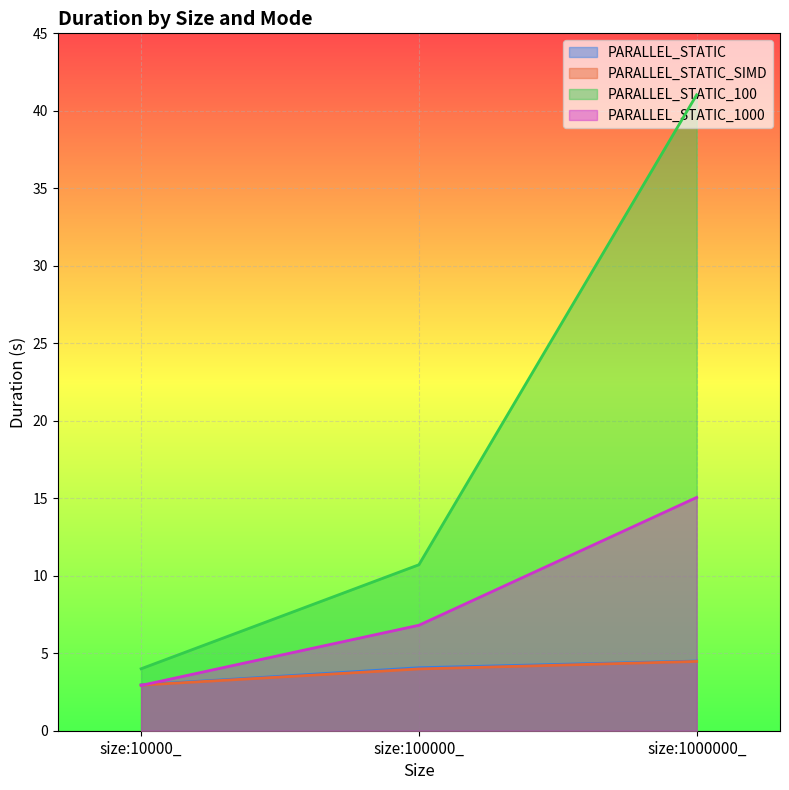

The PARALLEL_STATIC_100 series shows 41.0 at size:1000000_. True or false?

True